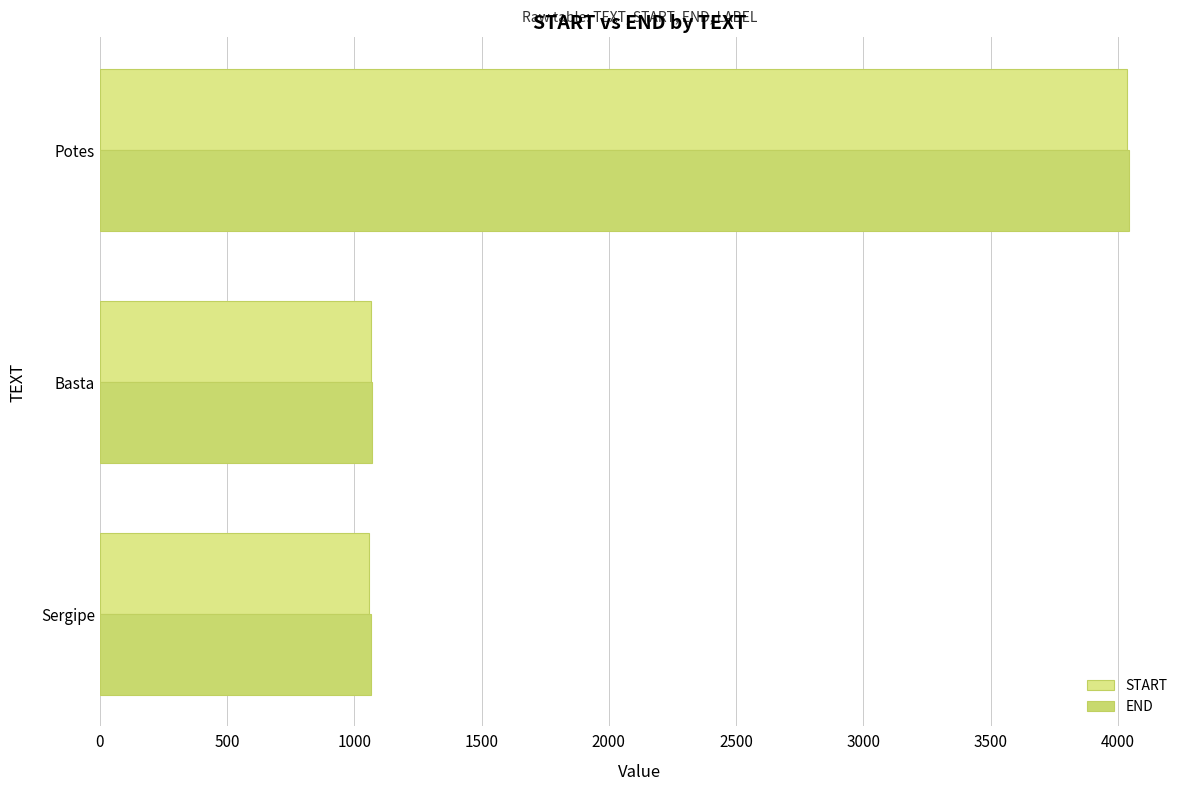

How many values in the START series are below 1065?

1